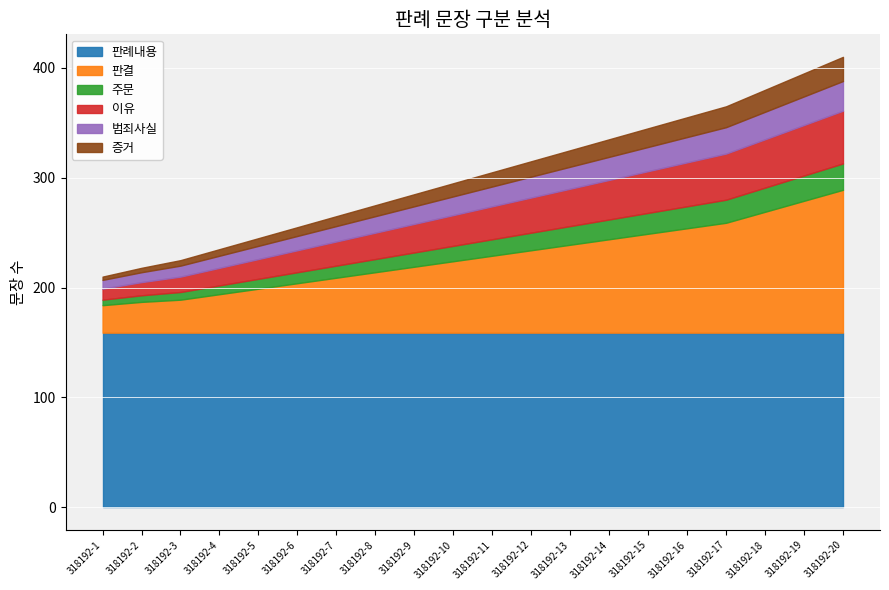

True or false: 주문 has more than 0 points higher than both neighbors.

False